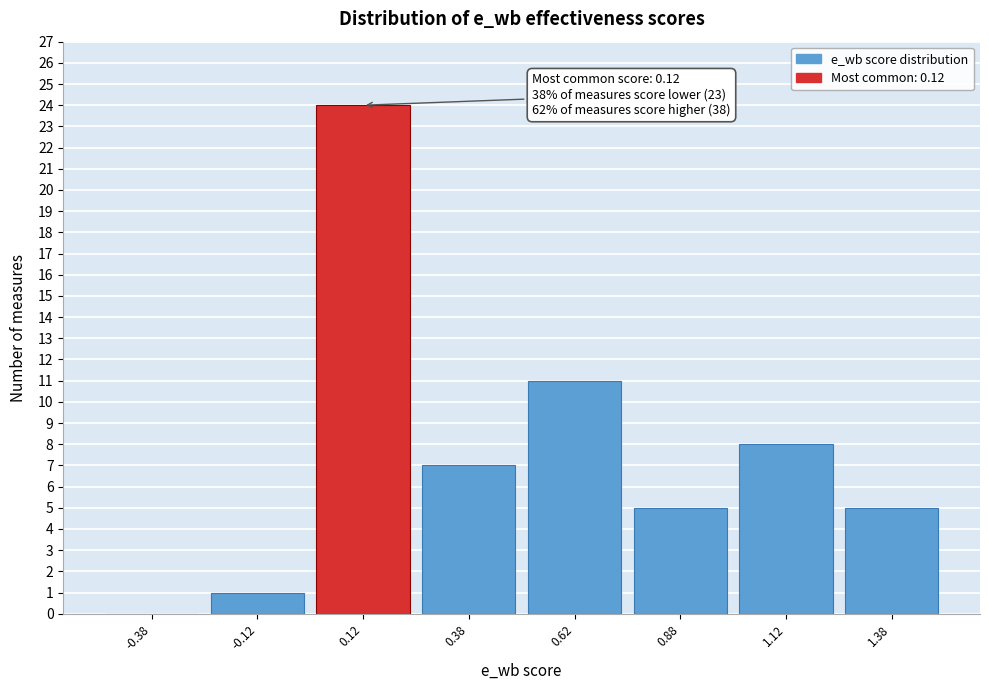

Over which range of the x-axis is the bar tallest?

0.00 to 0.25